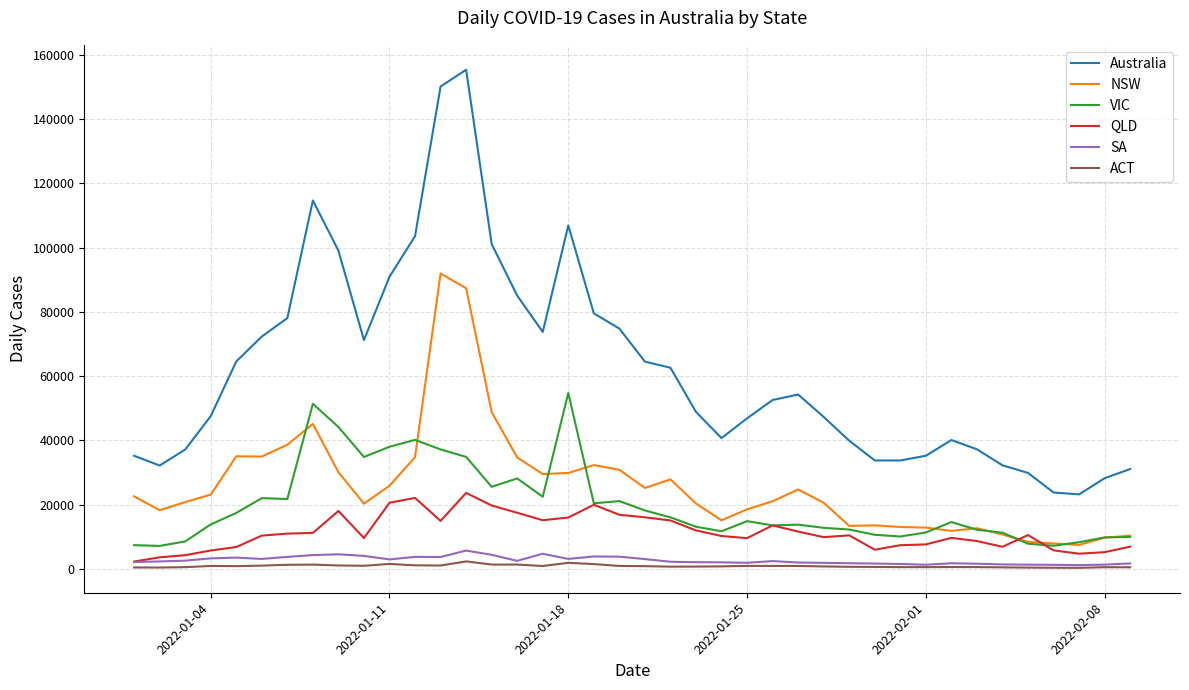

What is the maximum value shown in the chart?

155366